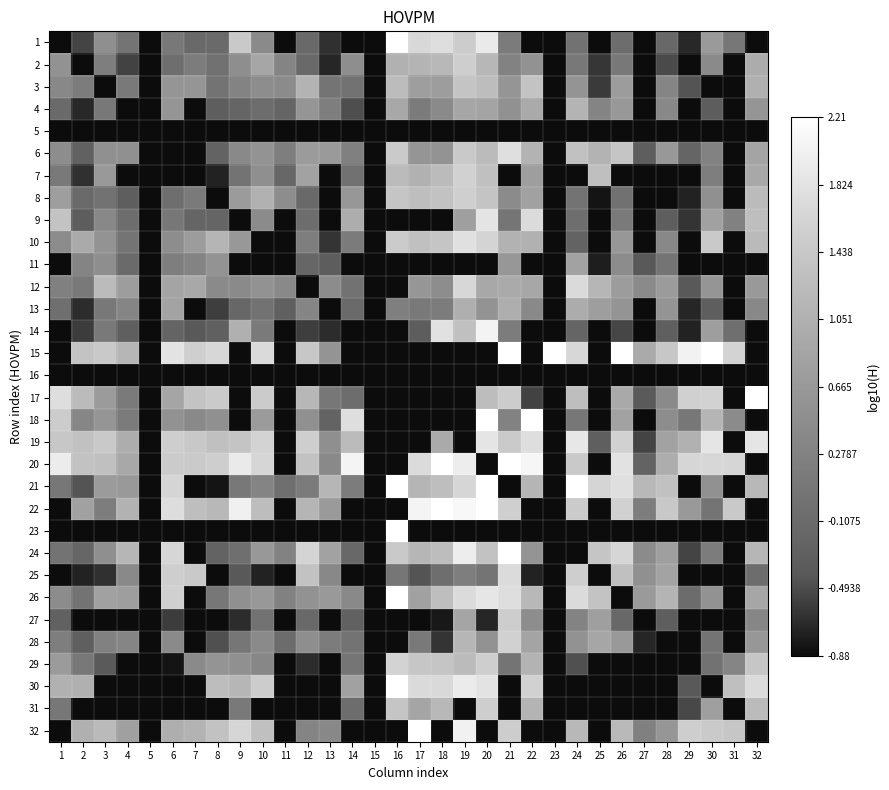

Rank the series by their maximum value, from highest to lowest.

1, 15, 17, 18, 20, 21, 22, 23, 24, 26, 30, 32, 14, 19, 9, 10, 6, 25, 12, 29, 28, 7, 8, 31, 2, 27, 3, 4, 13, 11, 5, 16